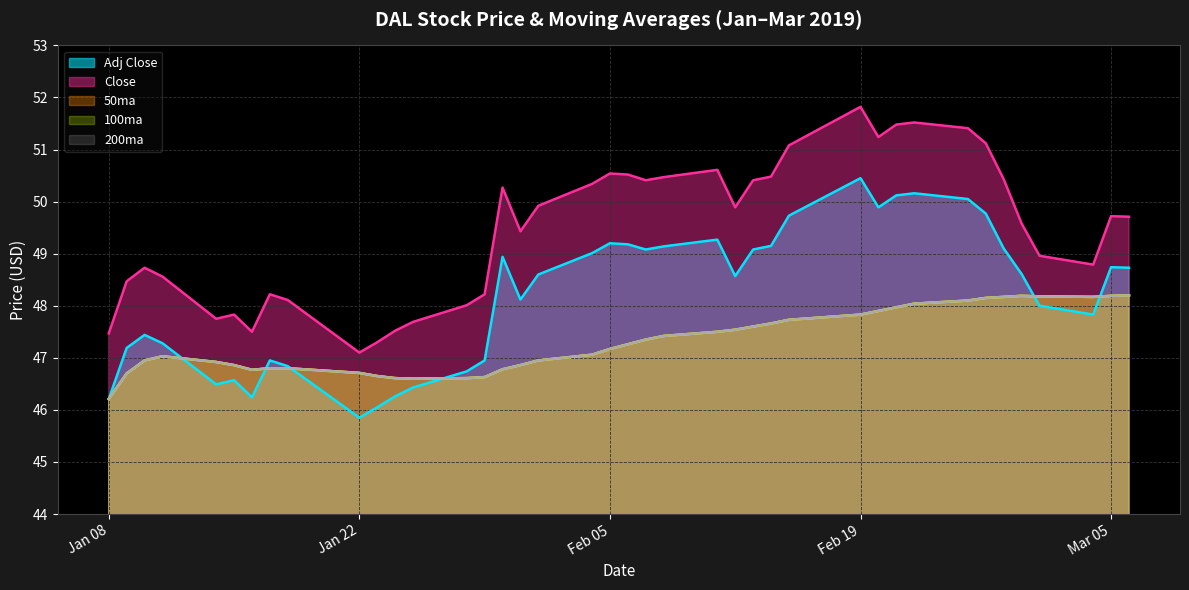

True or false: 200ma and 100ma cross at least once.

False